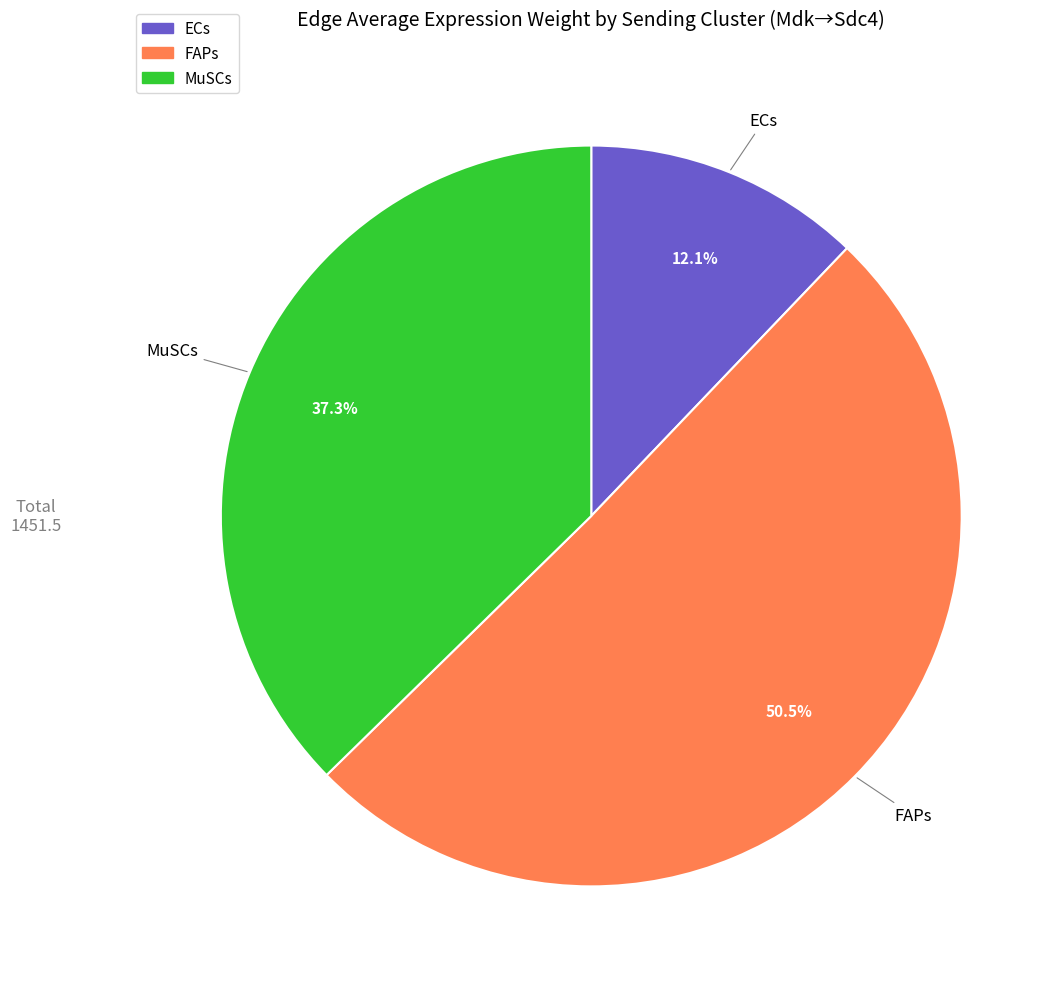

Rank the categories by value from highest to lowest.

FAPs, MuSCs, ECs